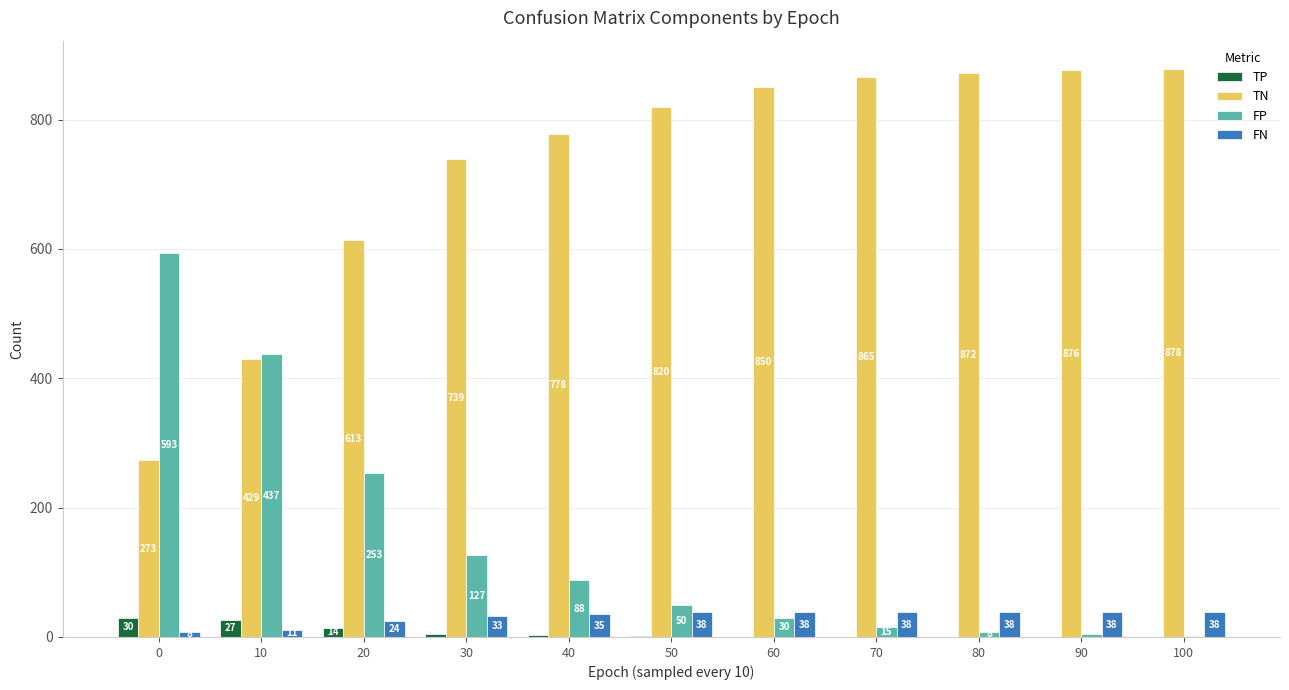

Reading right to left, what are all the values shown in this chart?

TP: 100=0	90=0	80=0	70=0	60=0	50=1	40=3	30=5	20=14	10=27	0=30
TN: 100=878	90=876	80=872	70=865	60=850	50=820	40=778	30=739	20=613	10=429	0=273
FP: 100=2	90=4	80=8	70=15	60=30	50=50	40=88	30=127	20=253	10=437	0=593
FN: 100=38	90=38	80=38	70=38	60=38	50=38	40=35	30=33	20=24	10=11	0=8